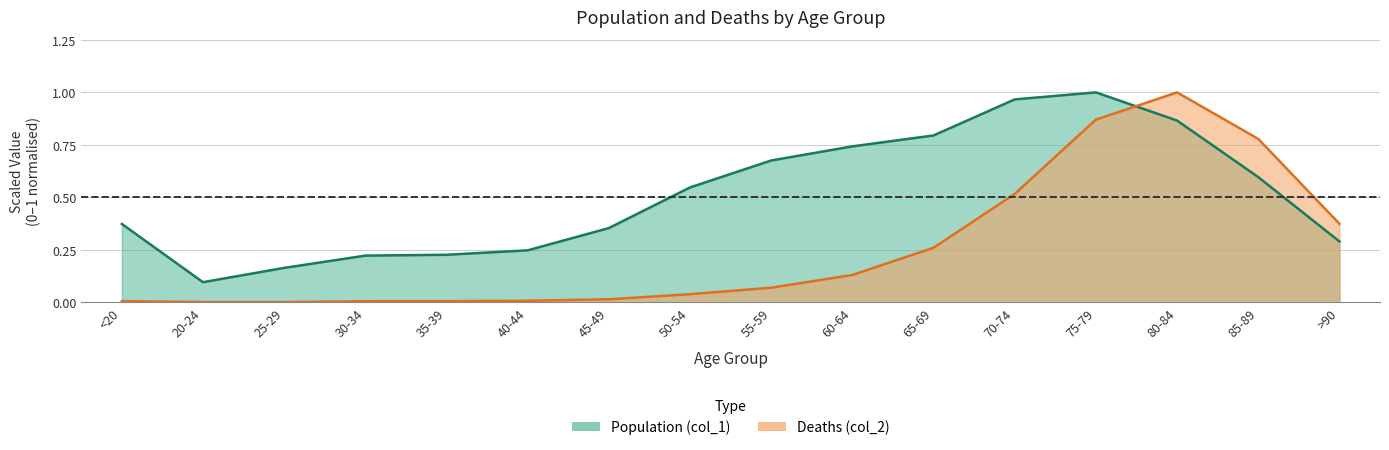

What is the label of the 10th point from the right?

45-49